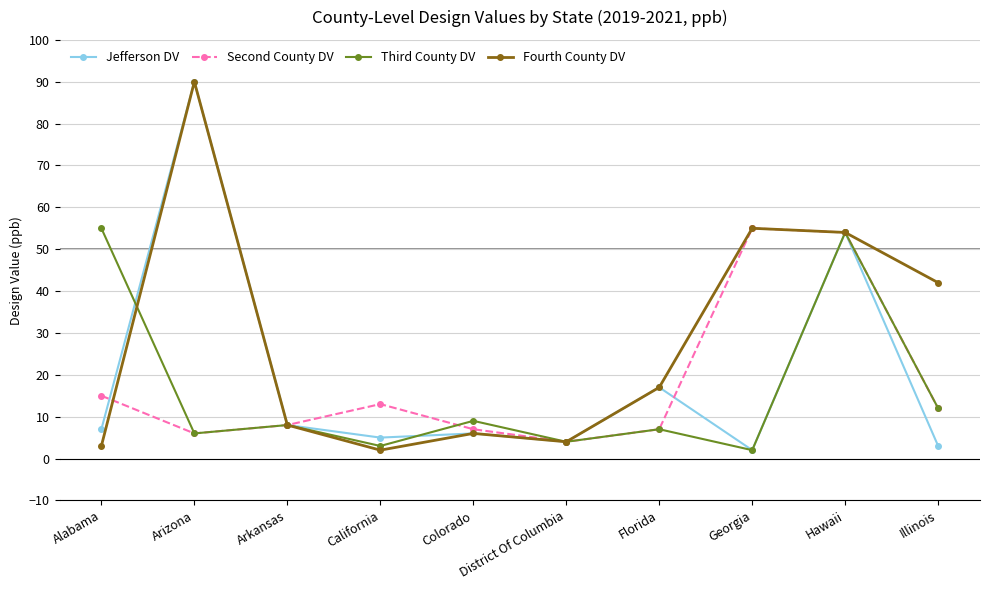

Does the chart display data point markers on the line(s)?

Yes